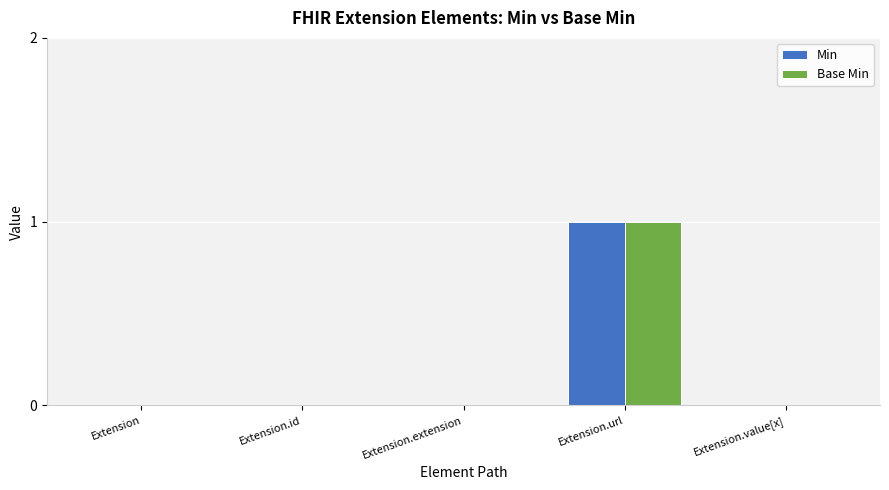

Count the number of categories in the chart.

5